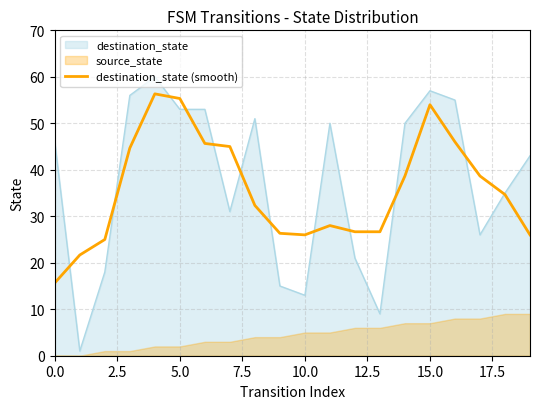

Read the value at 15.

54.0